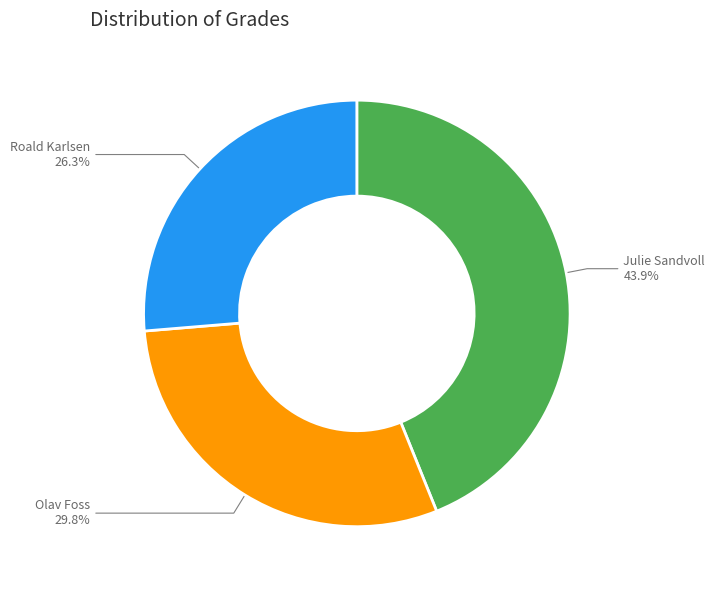

To the nearest percent, what is the average slice percentage?

33%